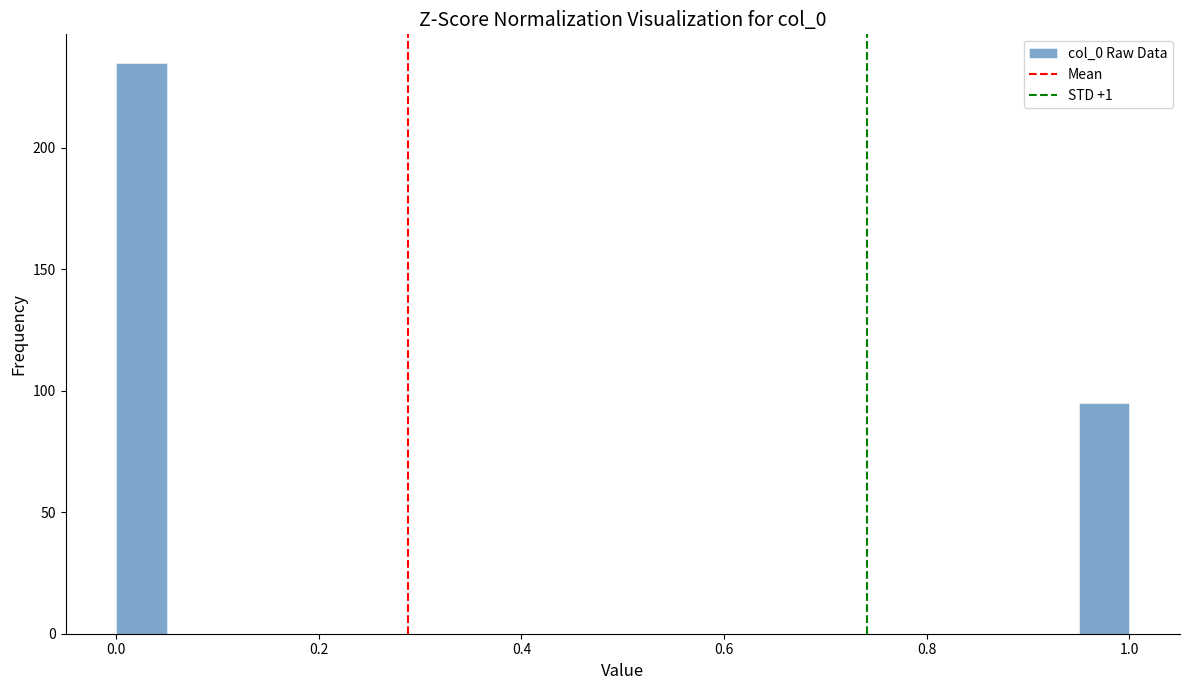

Around what value on the x-axis is the tallest bar? Give the approximate position of its centre, as read against the axis.

0.02